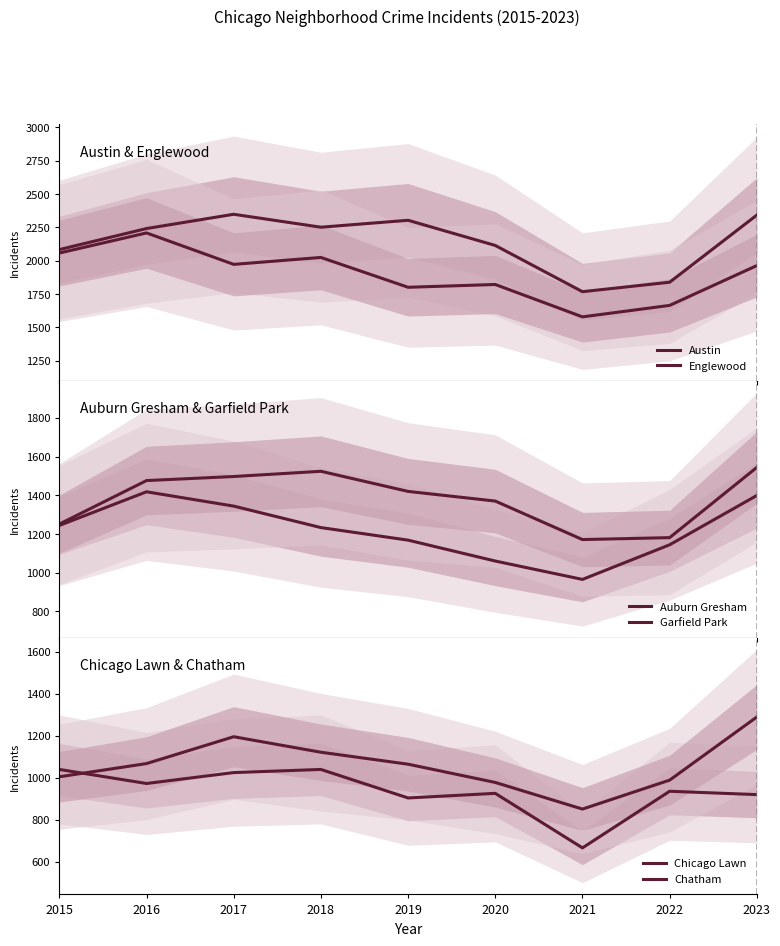

What are all the series names shown in the legend?

Austin, Englewood, Auburn Gresham, Garfield Park, Chicago Lawn, Chatham